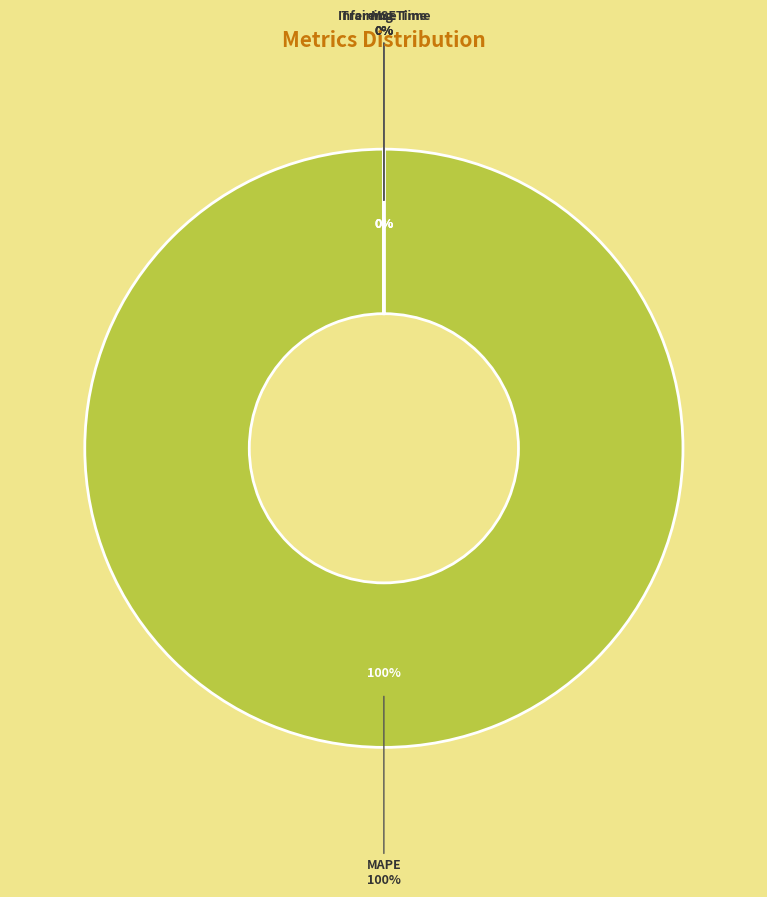

Count the number of slices in the pie.

4